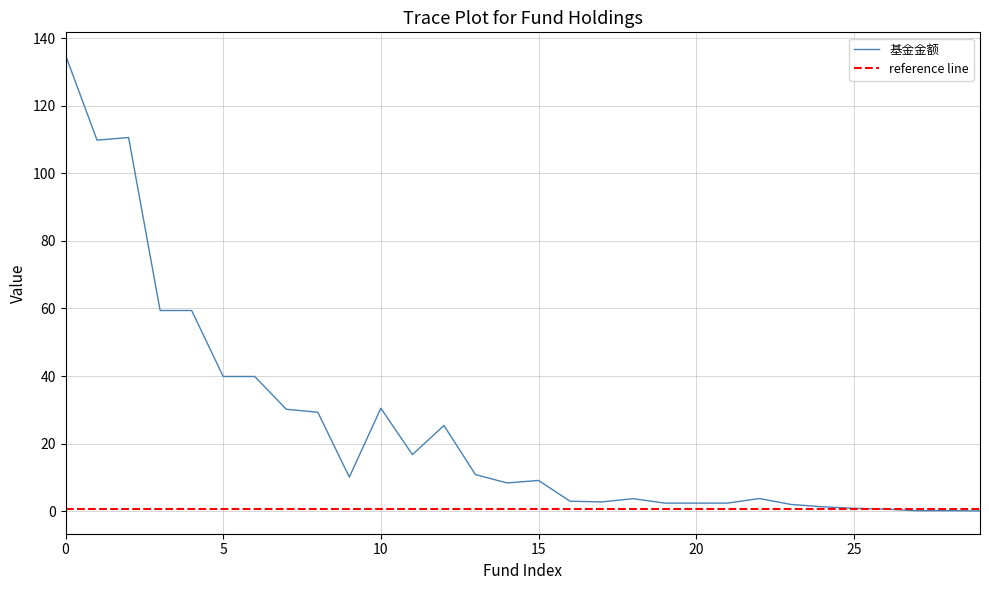

How many values exceed 9?

15